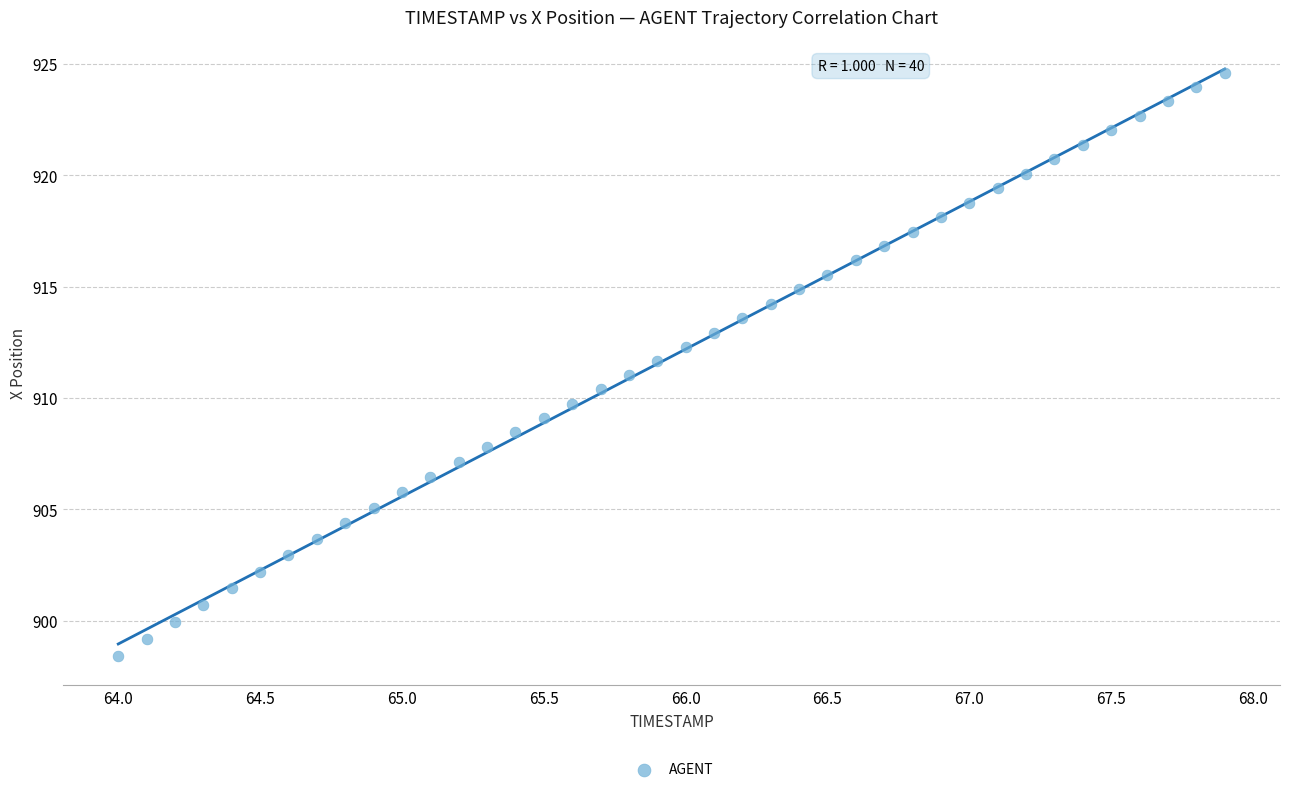

What is the range of X values (max minus min)?

3.9